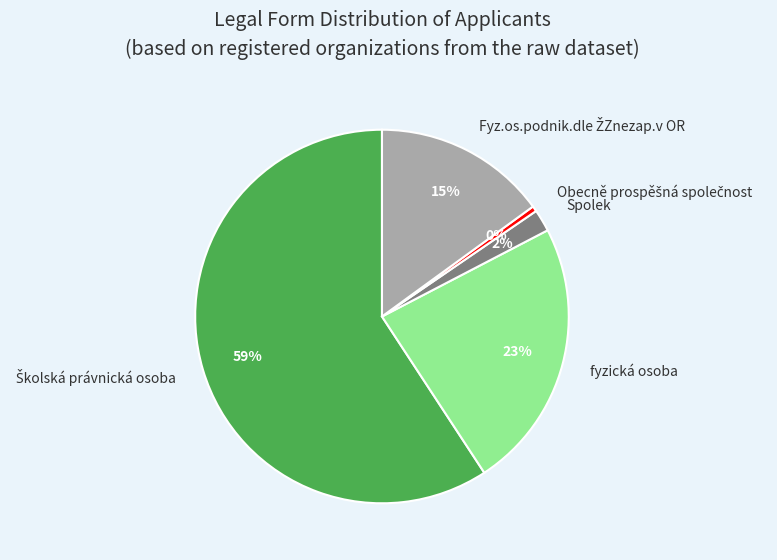

Do Spolek and fyzická osoba together represent more than half of the pie?

No